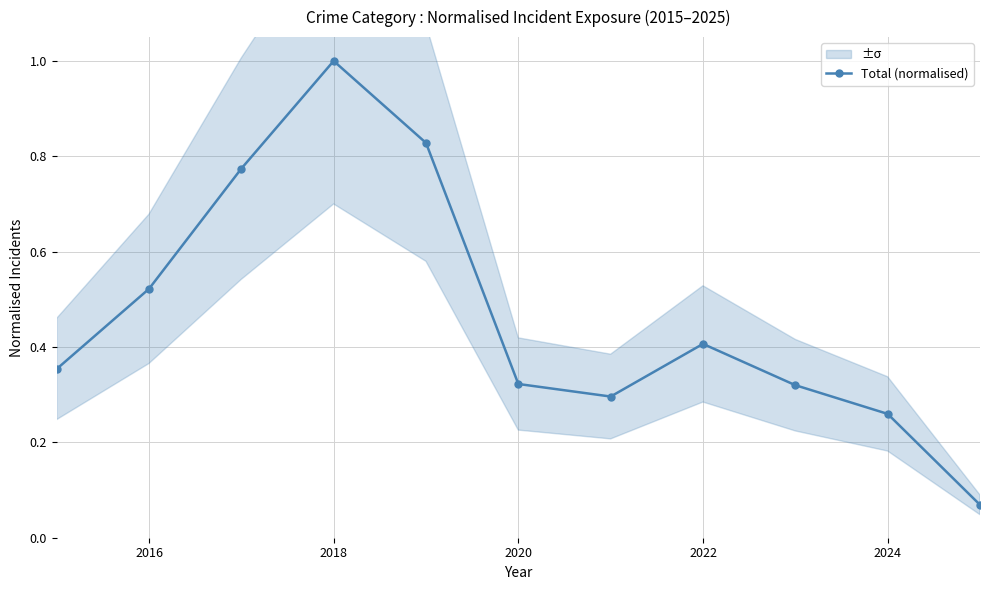

True or false: Total (normalised) has a value of 0.9 at 2016.

False